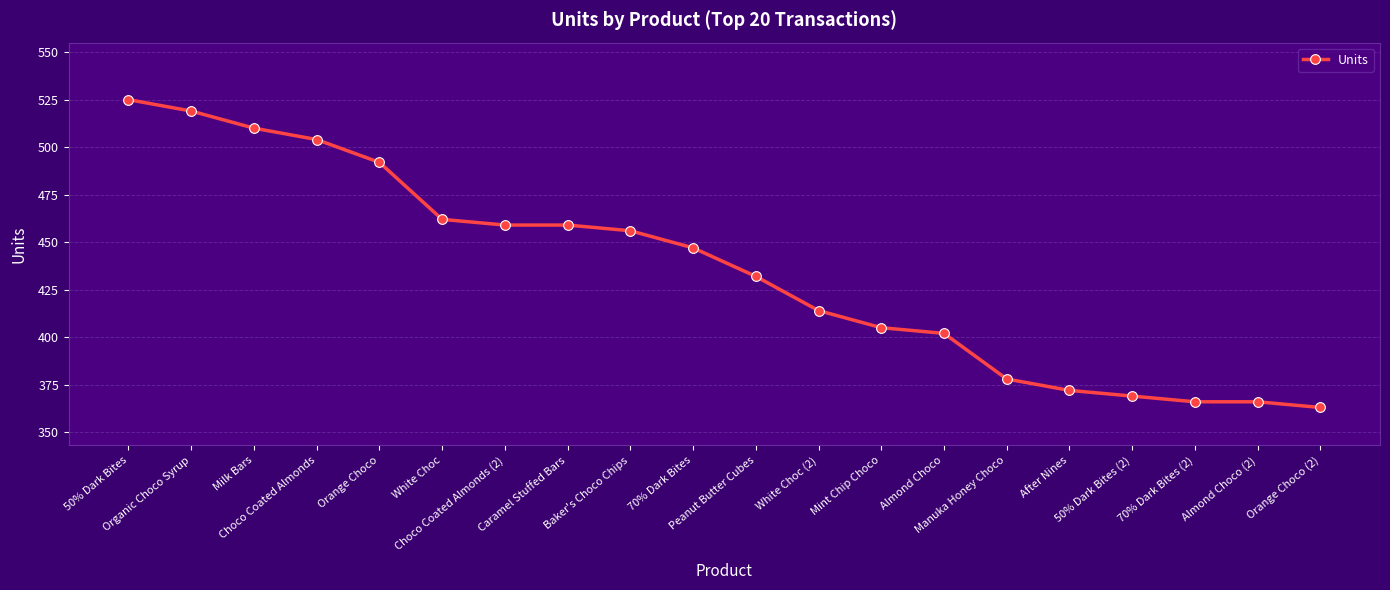

What is the smallest value displayed?

363